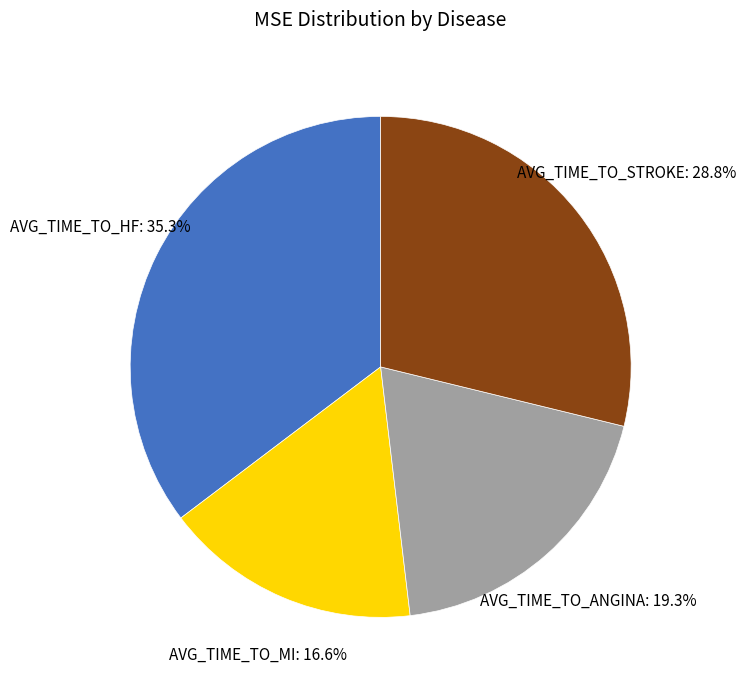

Rank the categories by value from lowest to highest.

AVG_TIME_TO_MI, AVG_TIME_TO_ANGINA, AVG_TIME_TO_STROKE, AVG_TIME_TO_HF